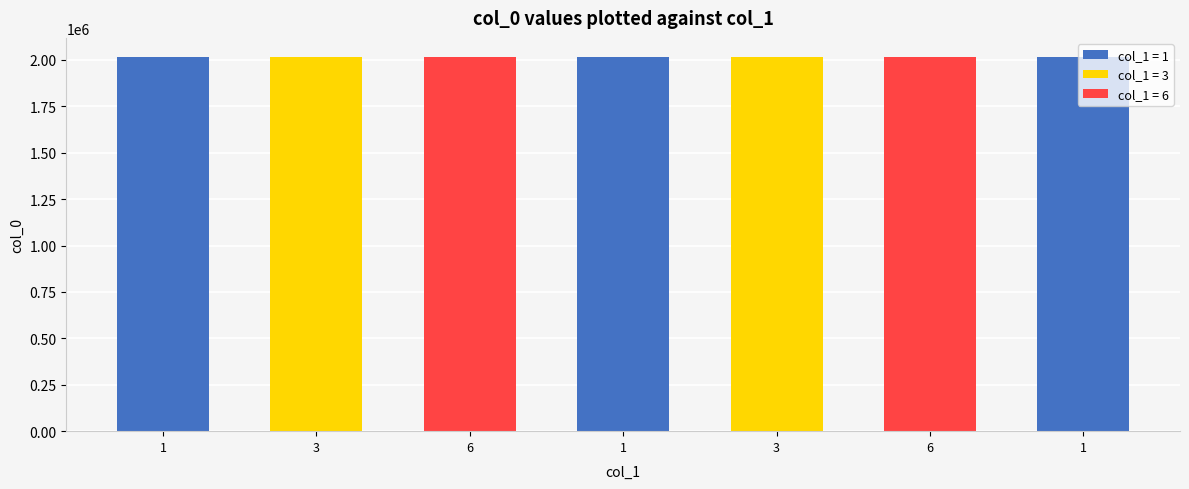

What is the approximate value at 6?

2018117